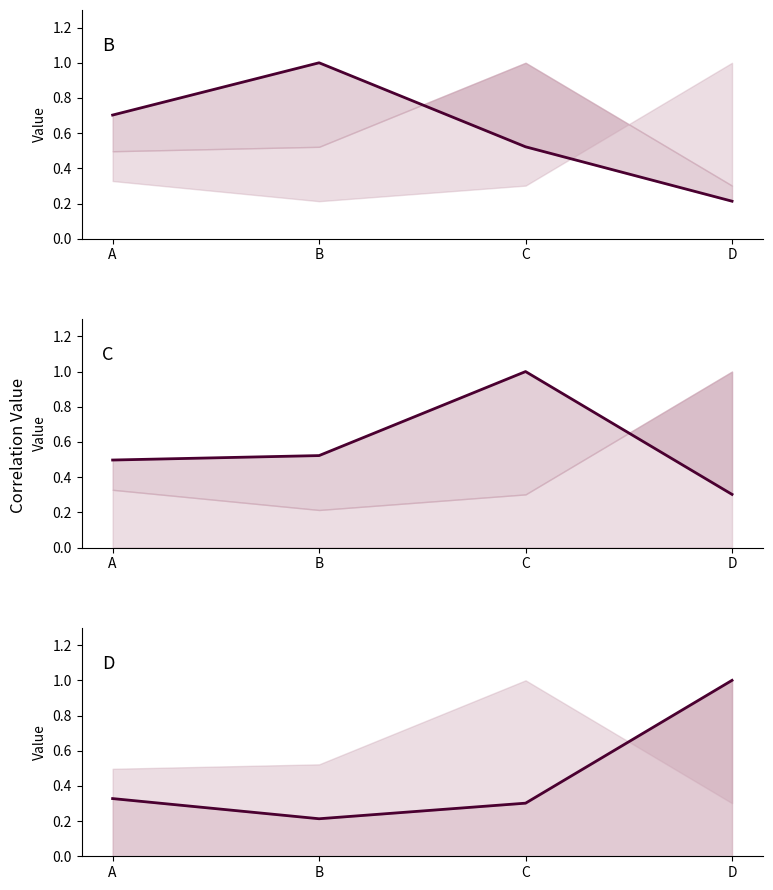

How many series are shown in this chart?

3